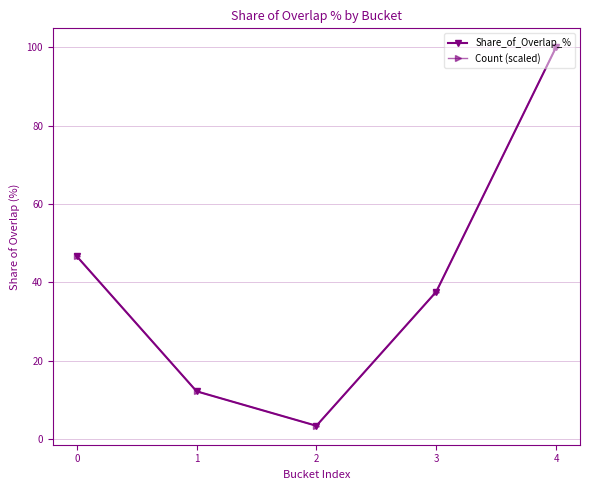

List the labels in order of Count (scaled) value, largest first.

4, 0, 3, 1, 2